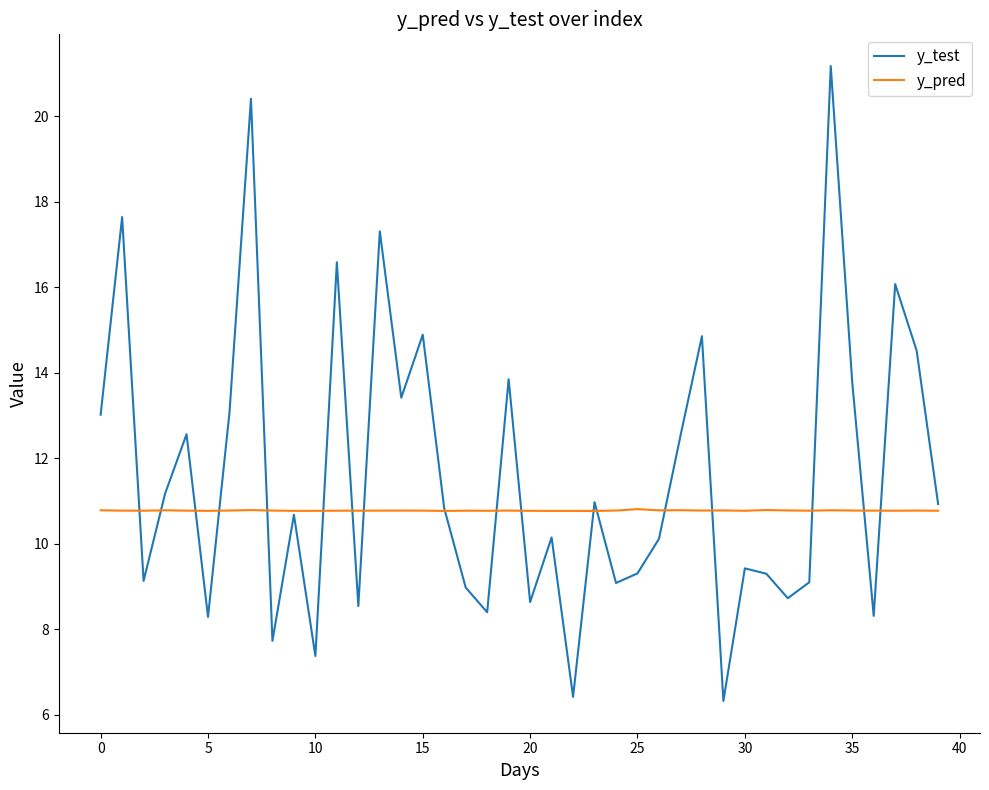

How many y_pred values are between 10 and 11?

40